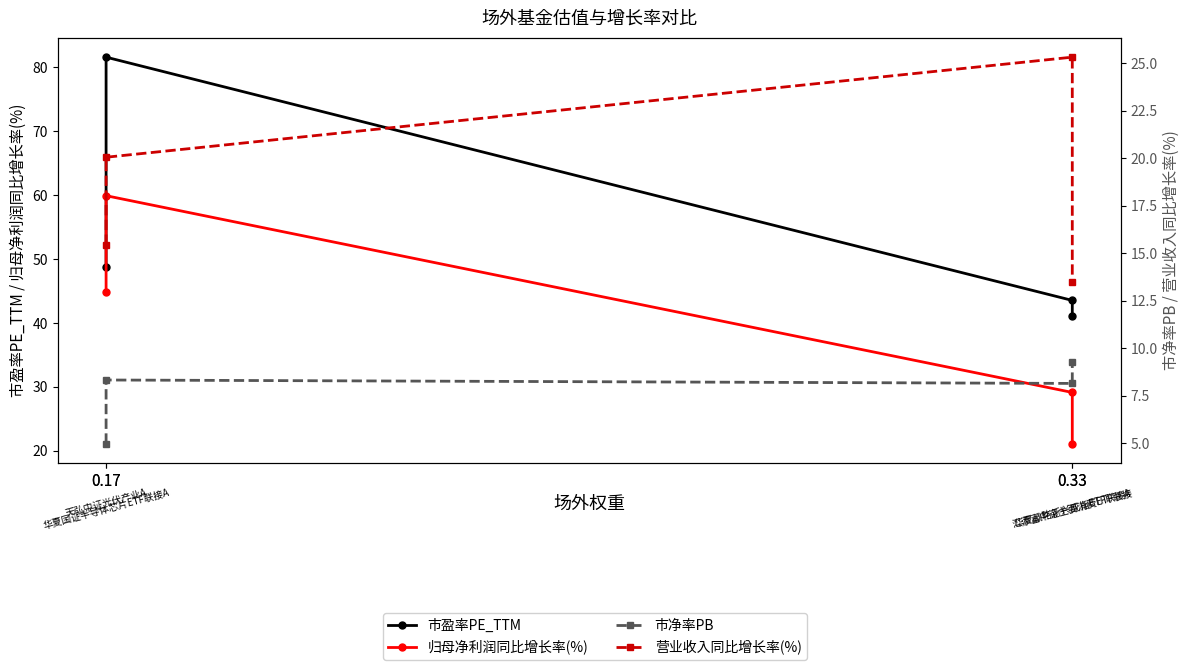

Reading right to left, list all the values displayed in this chart.

市盈率PE_TTM: 41.2	43.5	81.6	48.8
归母净利润同比增长率(%): 21.1	29.1	59.9	44.9
市净率PB: 9.3	8.2	8.3	5.0
营业收入同比增长率(%): 13.5	25.3	20.1	15.4